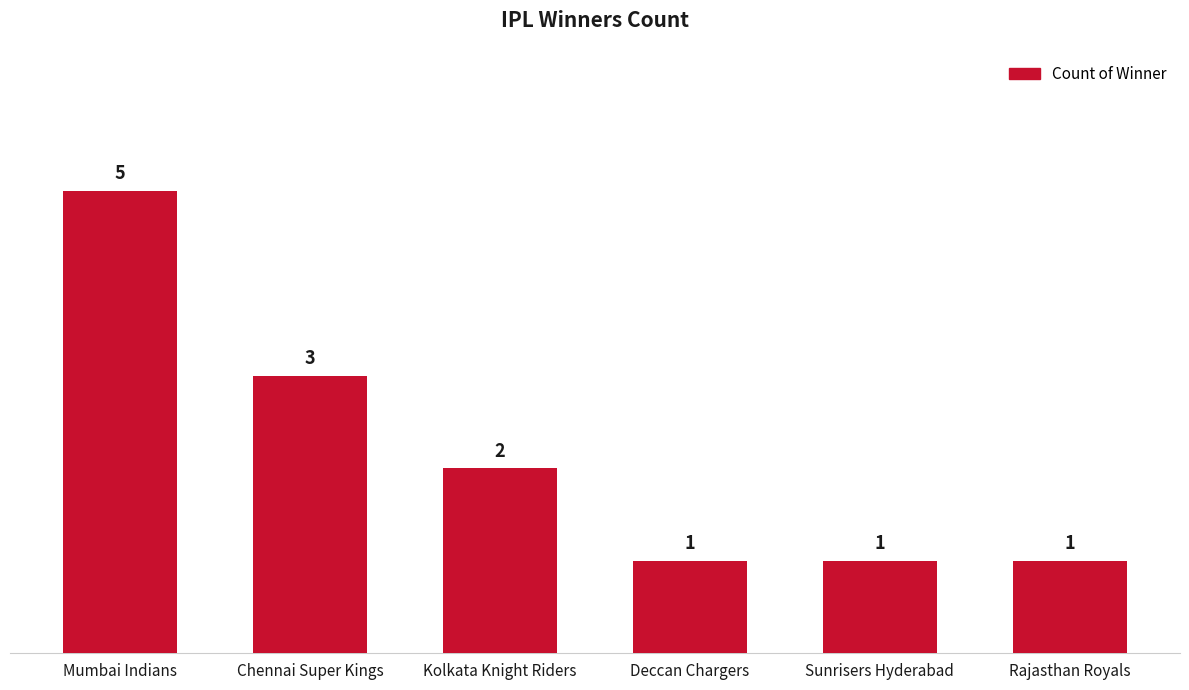

Count the number of data series in this chart.

1